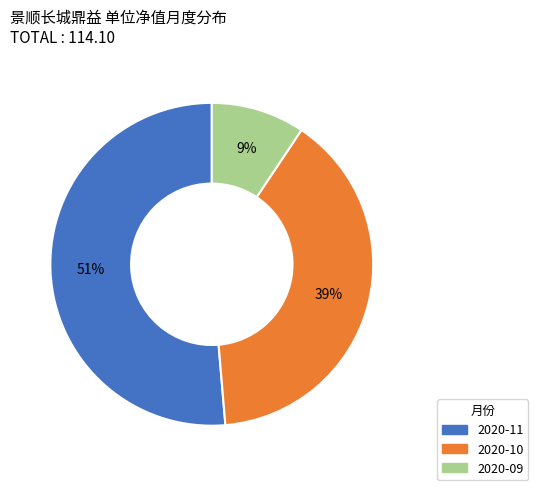

What percentage is the 2020-09 slice, to the nearest percent?

9%